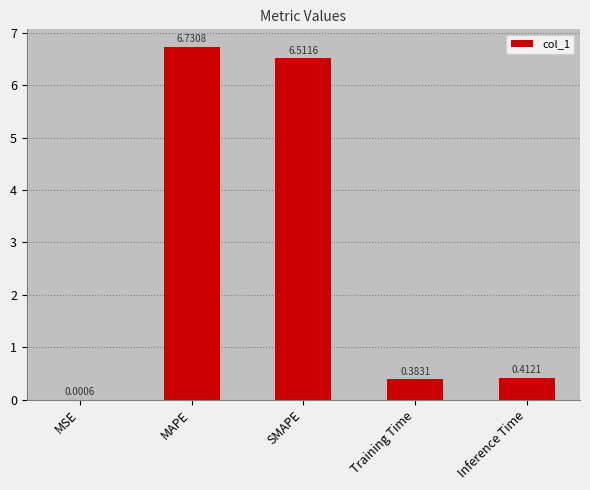

The value at MAPE is 6.7. True or false?

True